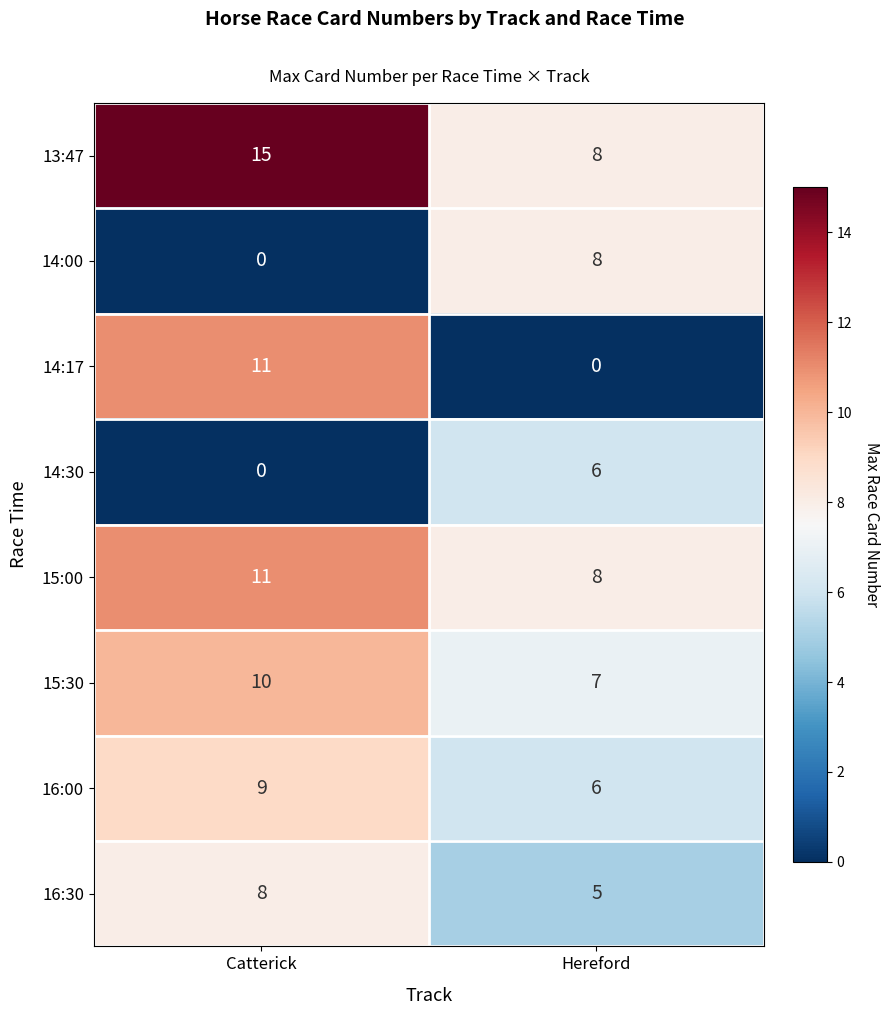

How many categories are shown in the chart?

2